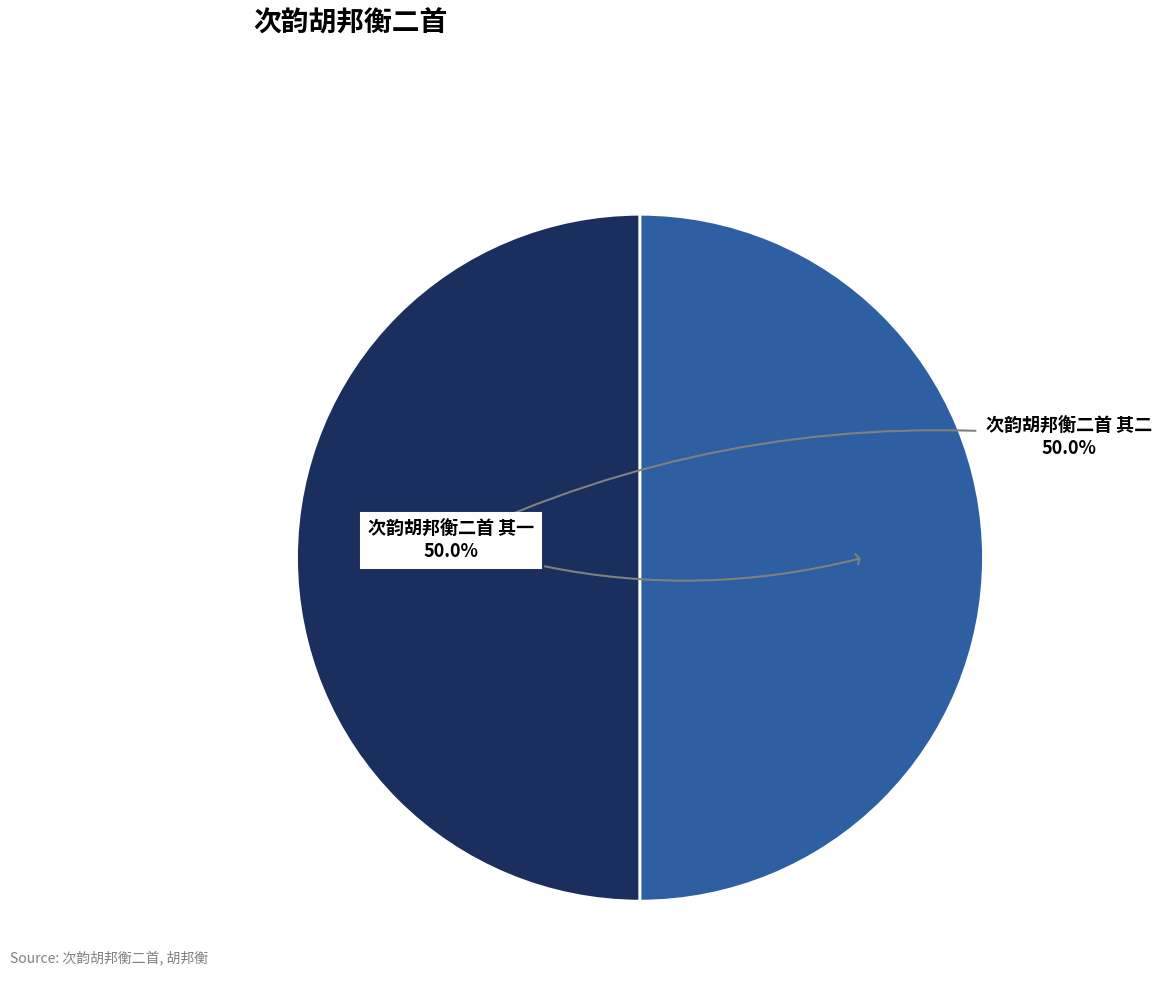

How many segments does this pie chart have?

2